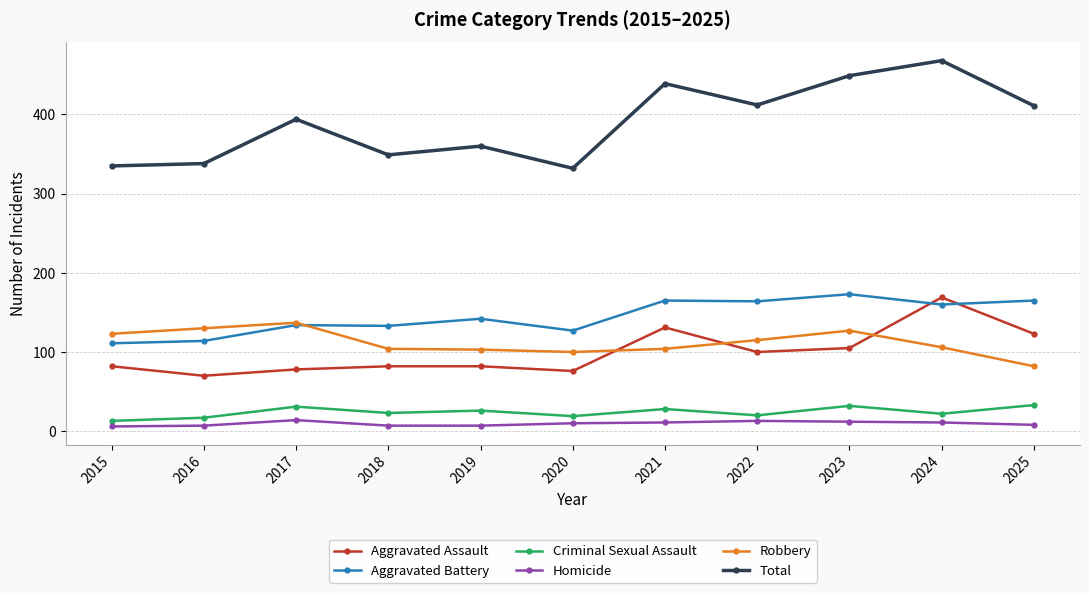

What is the approximate value of Homicide at 2024?

11